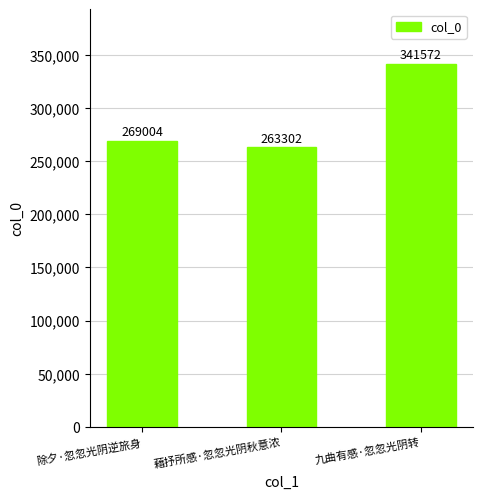

List the labels in order of value, smallest first.

藉抒所感·忽忽光阴秋意浓, 除夕·忽忽光阴逆旅身, 九曲有感·忽忽光阴转